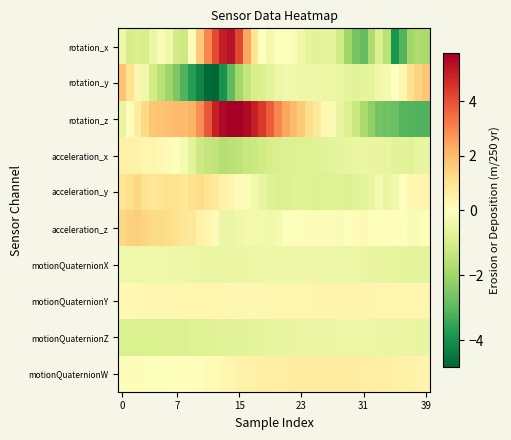

At which category is the sum across all series the highest?

14